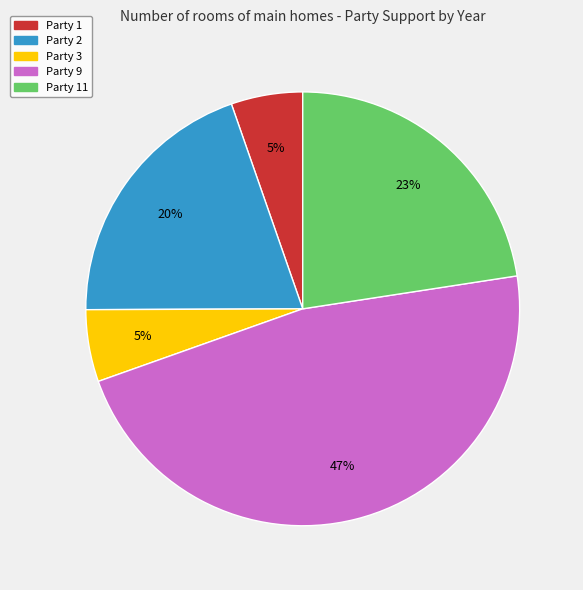

Combined, do Party 2 and Party 11 account for over 50%?

No